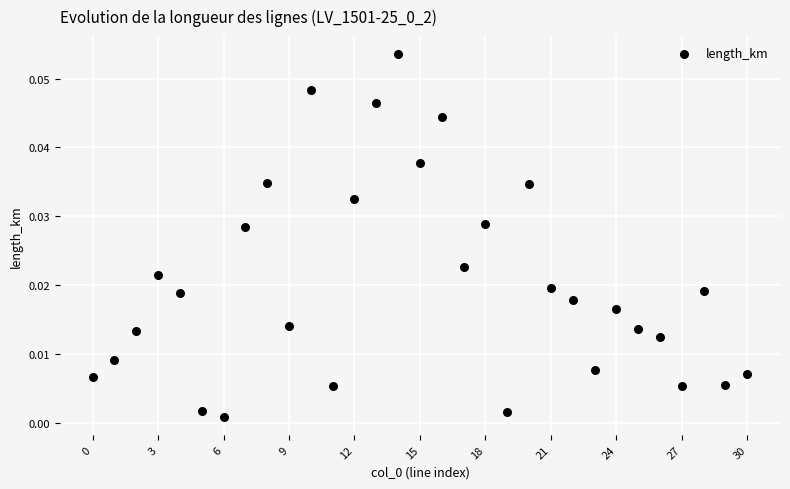

How many points are shown in the scatter plot?

31